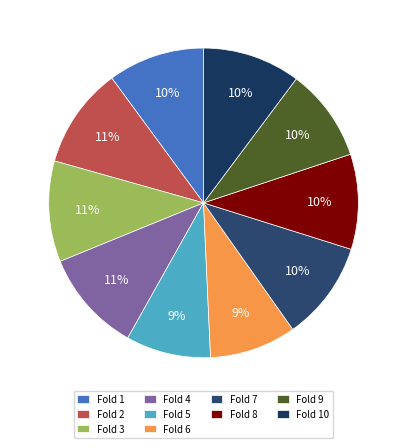

True or false: Fold 8 accounts for 25% of the total.

False